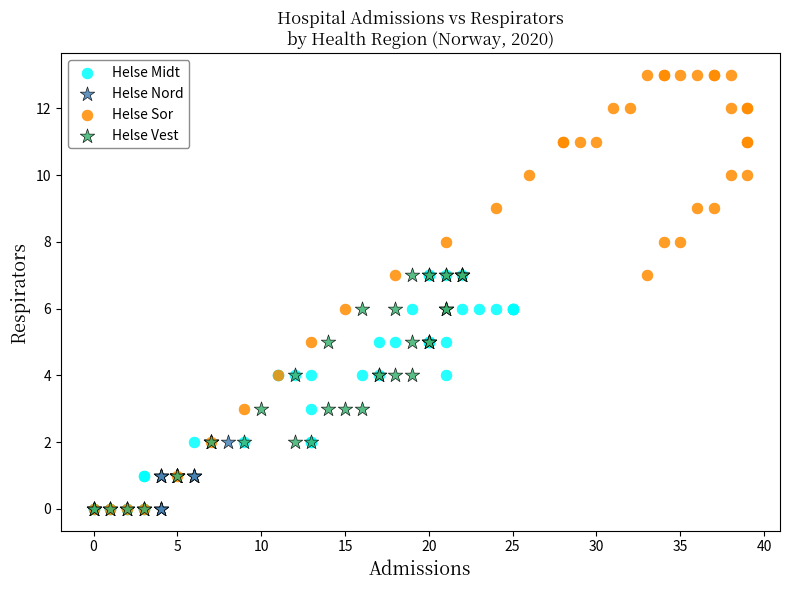

Which series has the largest Y range (max minus min)?

Helse Sor